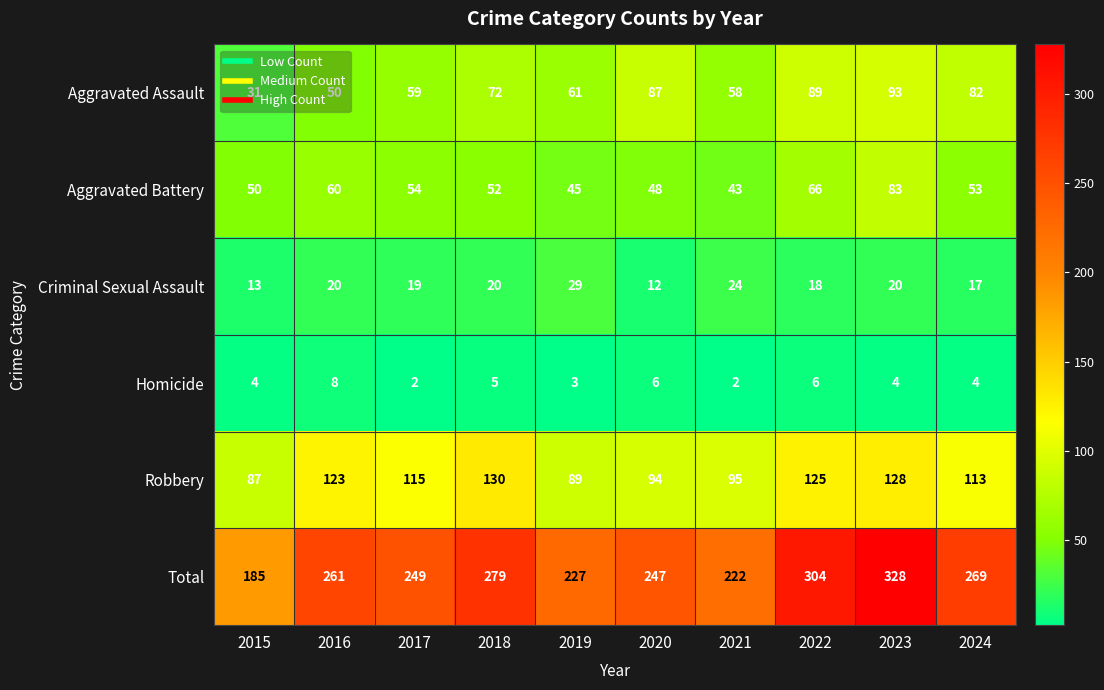

Rank the series by their maximum value, from highest to lowest.

Total, Robbery, Aggravated Assault, Aggravated Battery, Criminal Sexual Assault, Homicide